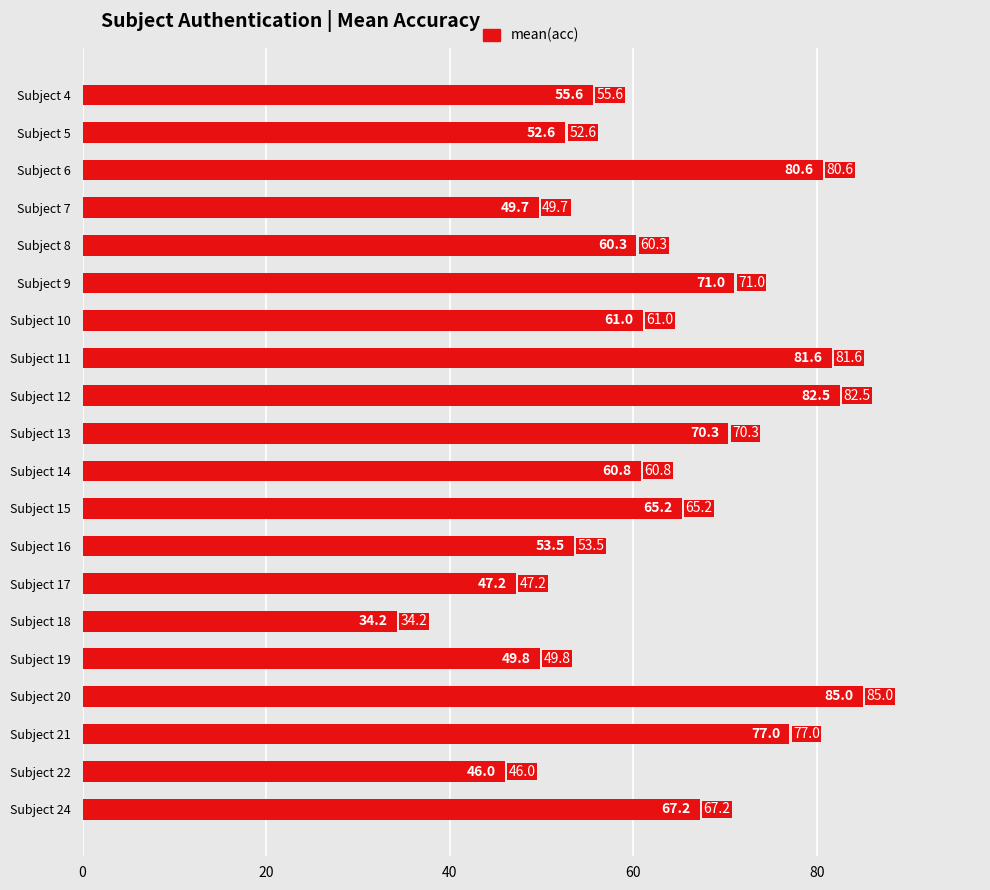

What is the ratio of the value at Subject 24 to the value at Subject 9?

0.9